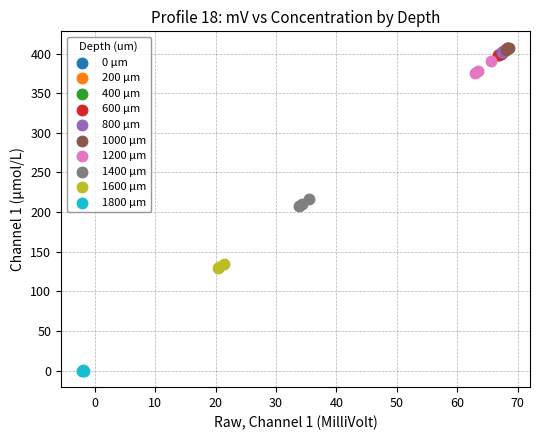

Which series reaches the minimum Y coordinate?

1800 μm